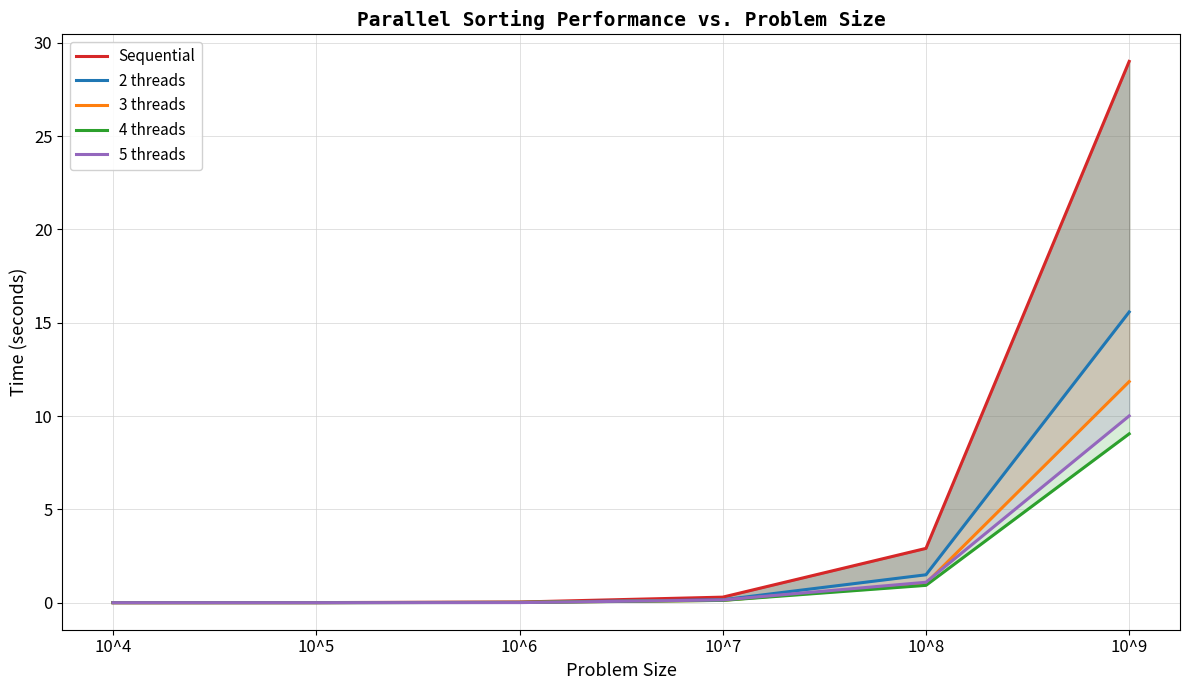

Which category has the lowest value in the 3 threads series?

10^4